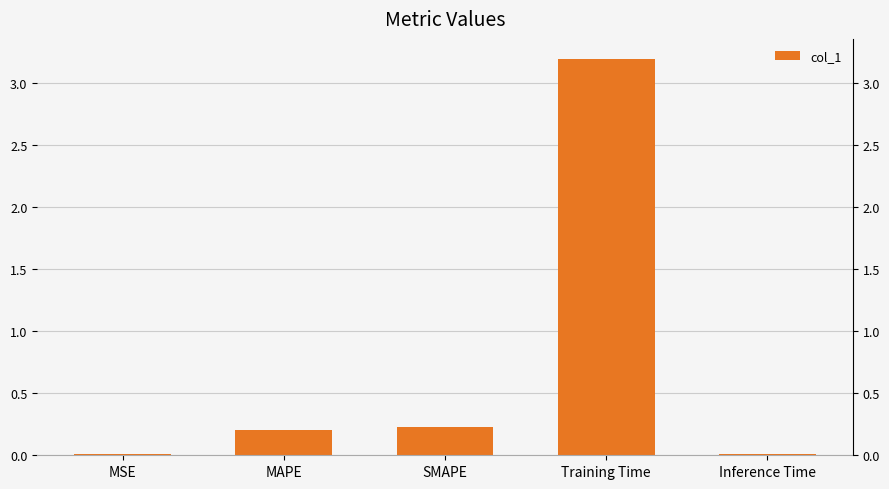

Are the bars horizontal?

No